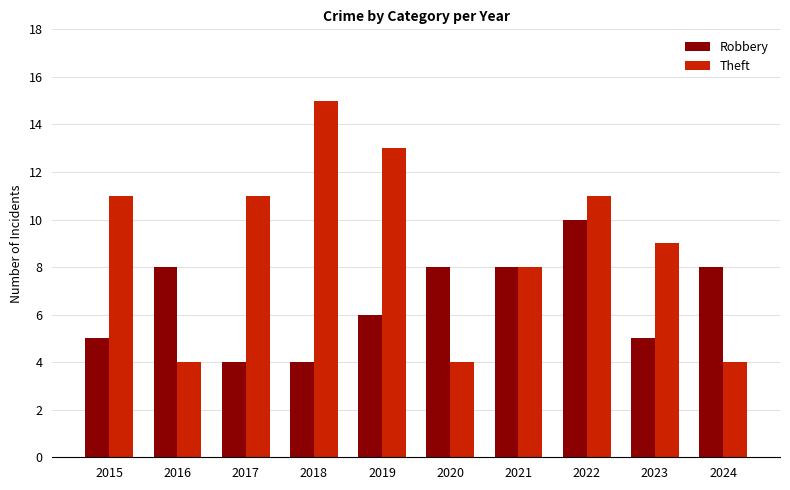

What is the value of the Theft bar at the 7th from the left?

8